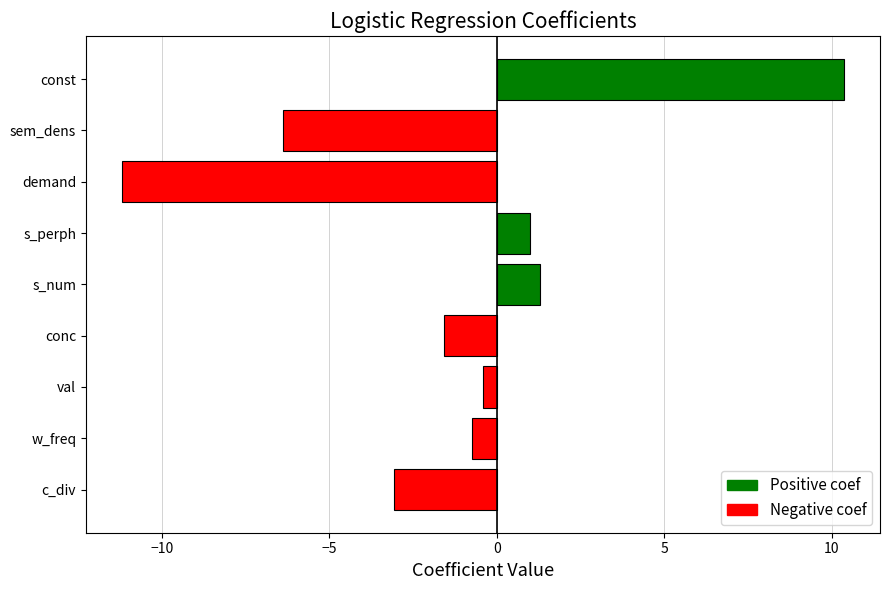

What is the minimum value shown in the chart?

-11.2